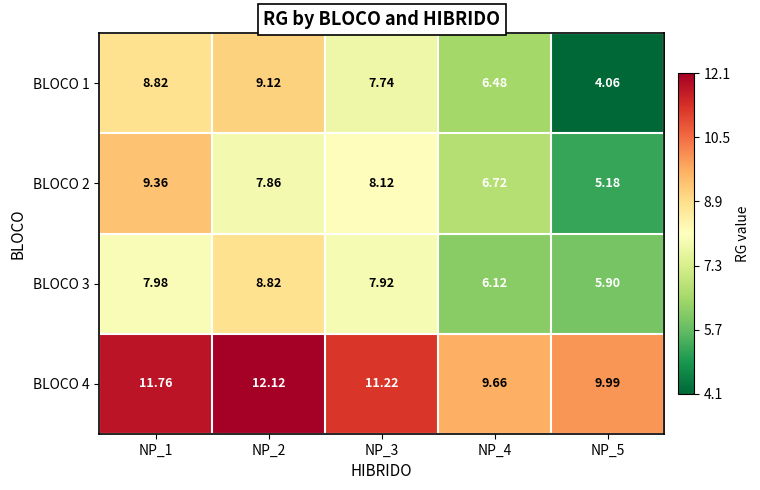

What is the greatest value displayed?

12.1